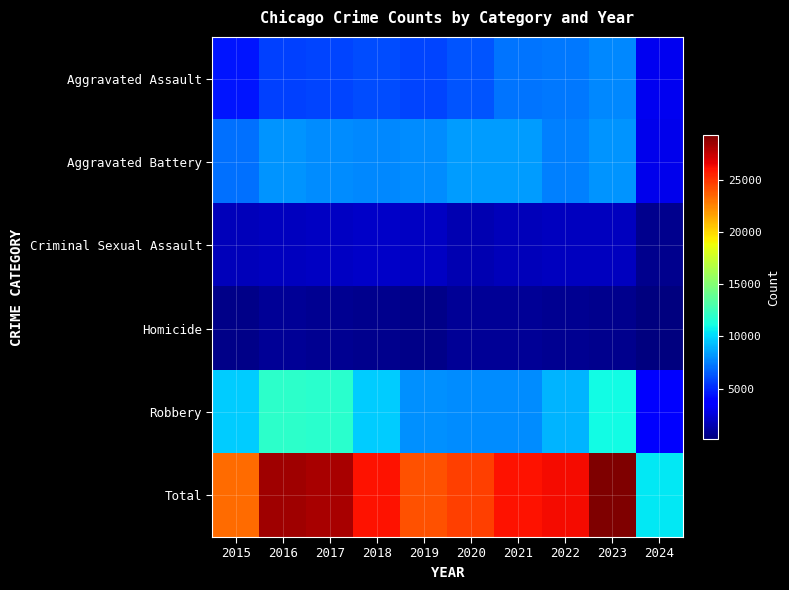

What is the spread (max minus min) of values at 2016?

27606